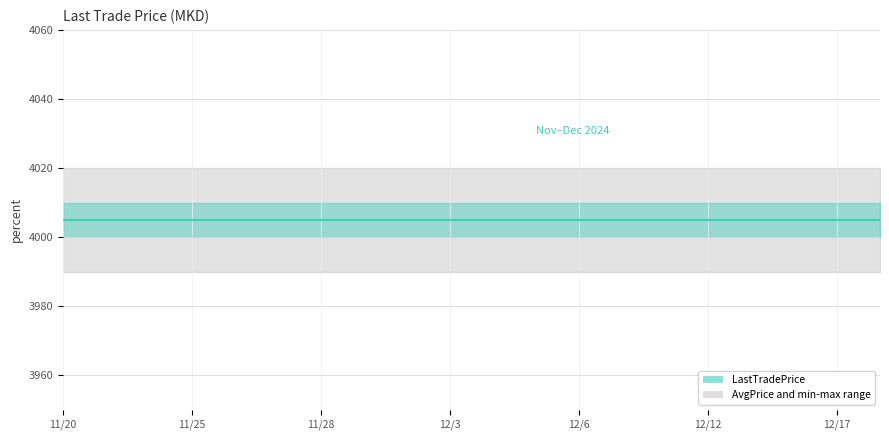

True or false: Volume and AvgPrice cross at least once.

False